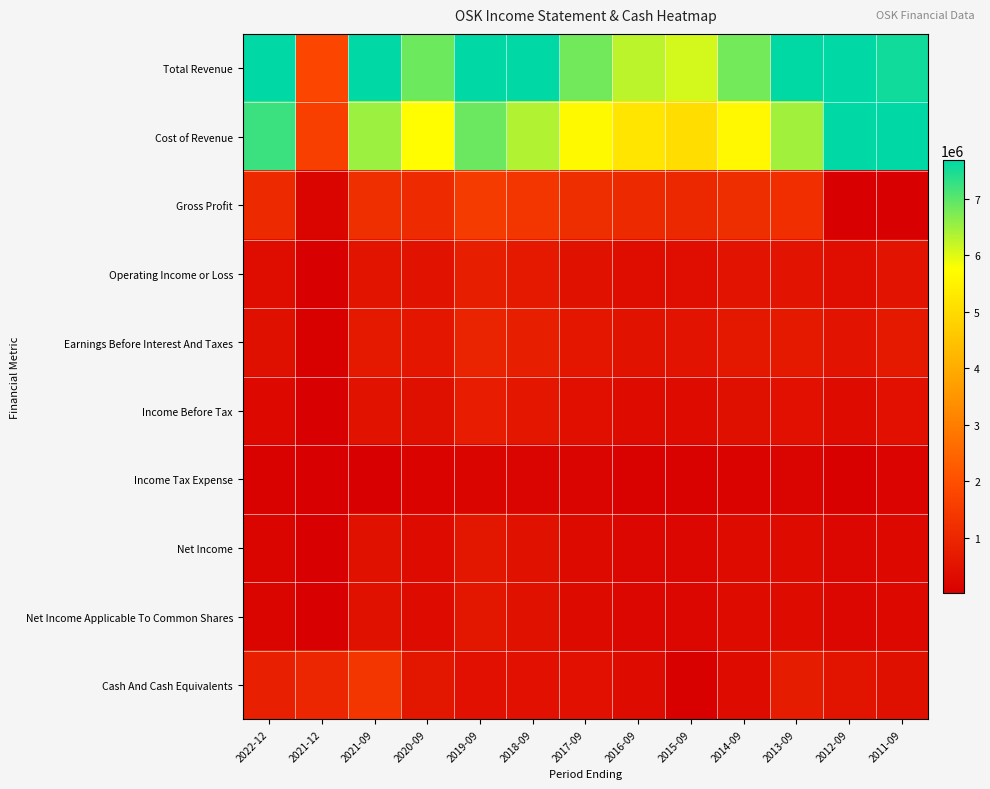

Rank the series by their maximum value, from highest to lowest.

Cost of Revenue, Total Revenue, Gross Profit, Cash And Cash Equivalents, Earnings Before Interest And Taxes, Operating Income or Loss, Income Before Tax, Net Income, Net Income Applicable To Common Shares, Income Tax Expense